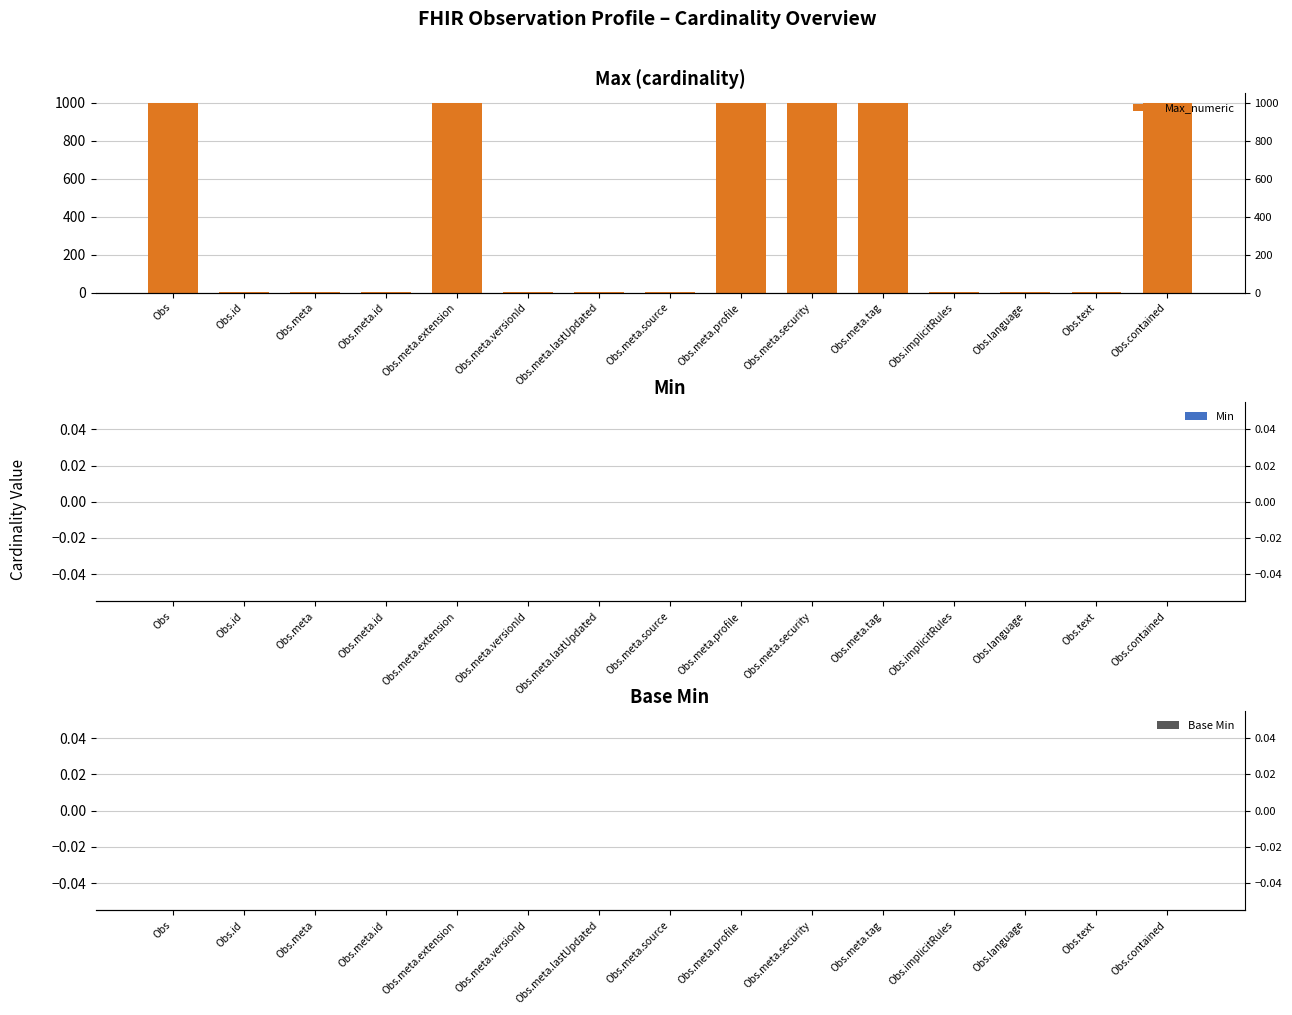

How many bars are there in total?

45